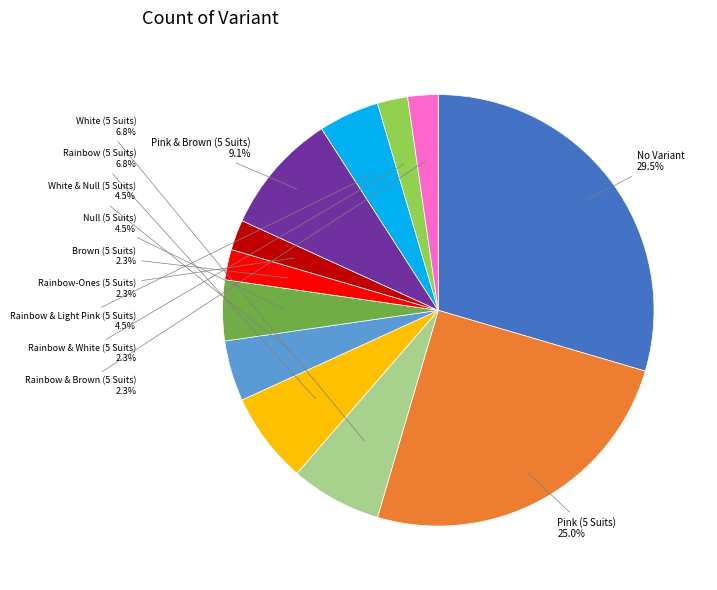

Is there any slice that represents more than half of the pie?

No